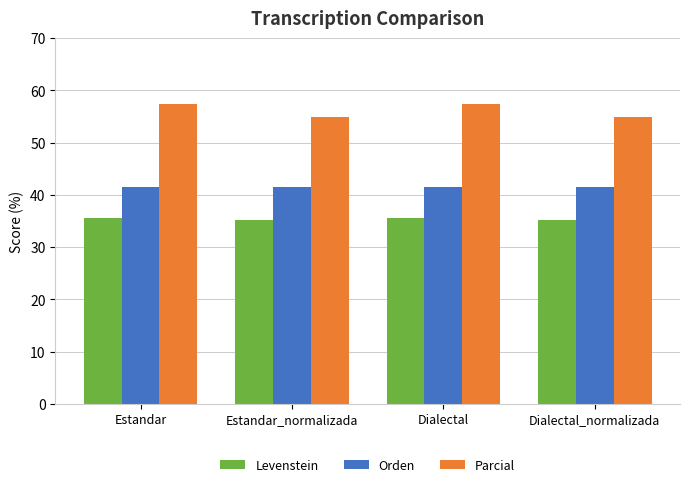

What is the spread (max minus min) of values at Dialectal_normalizada?

19.7